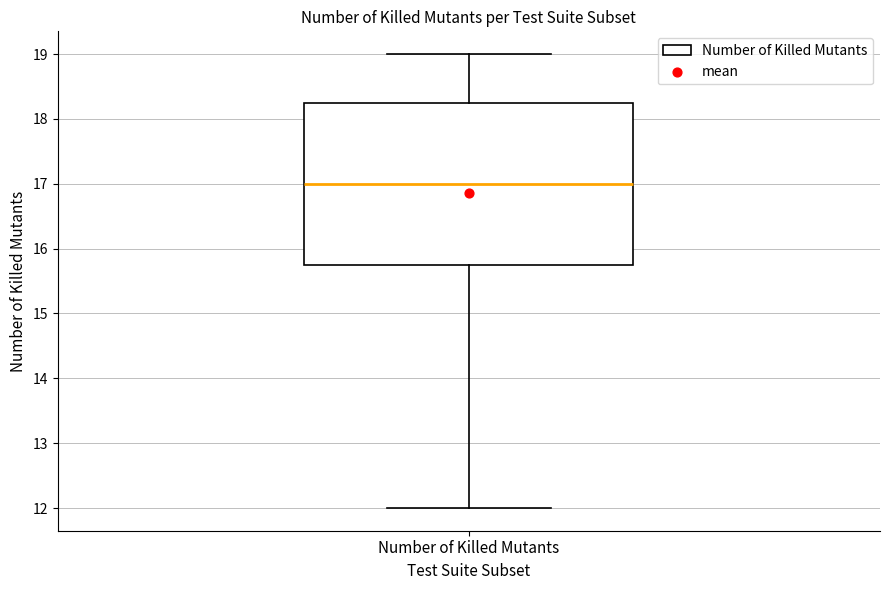

Transcribe this box plot: give where the median line is, the range the box spans, and where the two whiskers end, as read against the y-axis. The values are not printed on the chart, so give them approximately, as read against the axis.

median 17.0, box 15.8 to 18.3, whiskers 12.0 to 19.0